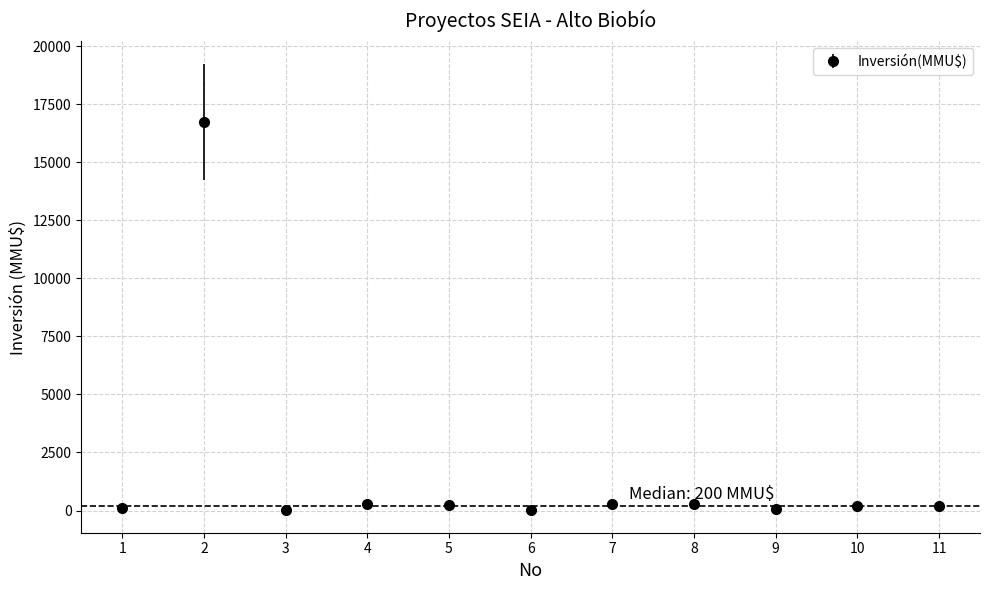

What is the maximum value shown in the chart?

16736